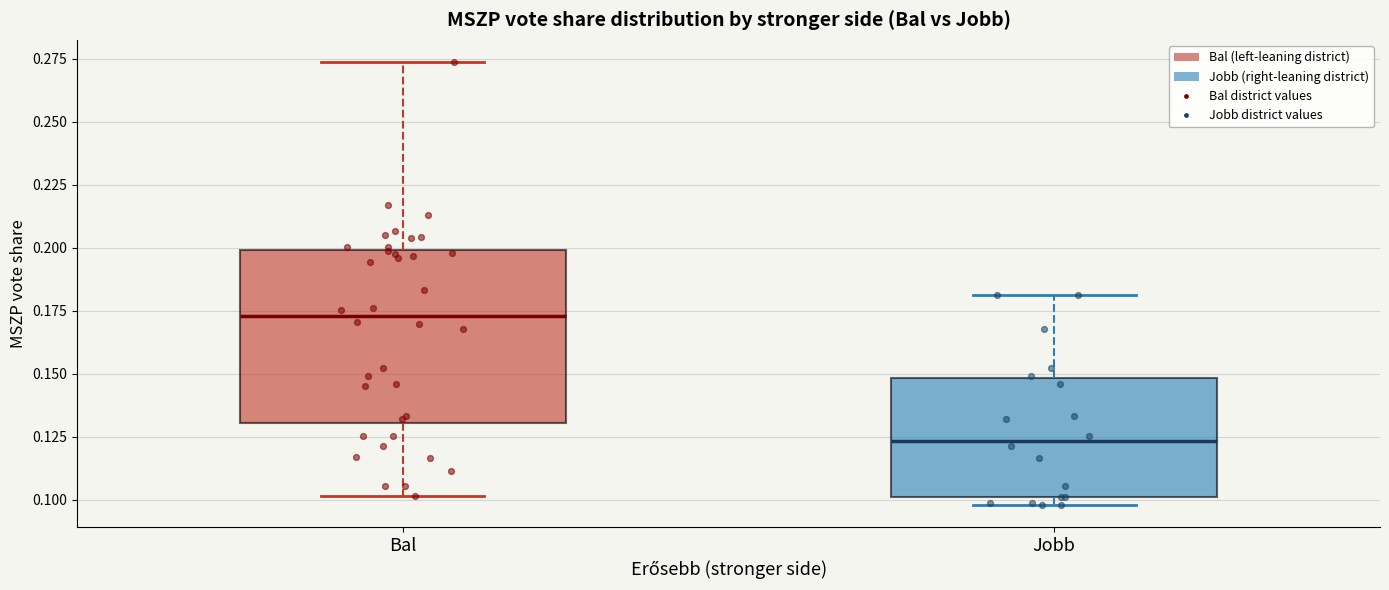

Which box is the tallest, from its lower edge to its upper edge?

Bal